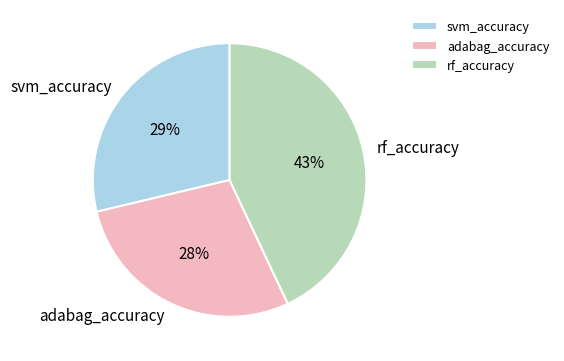

To the nearest percent, what portion does svm_accuracy represent?

29%